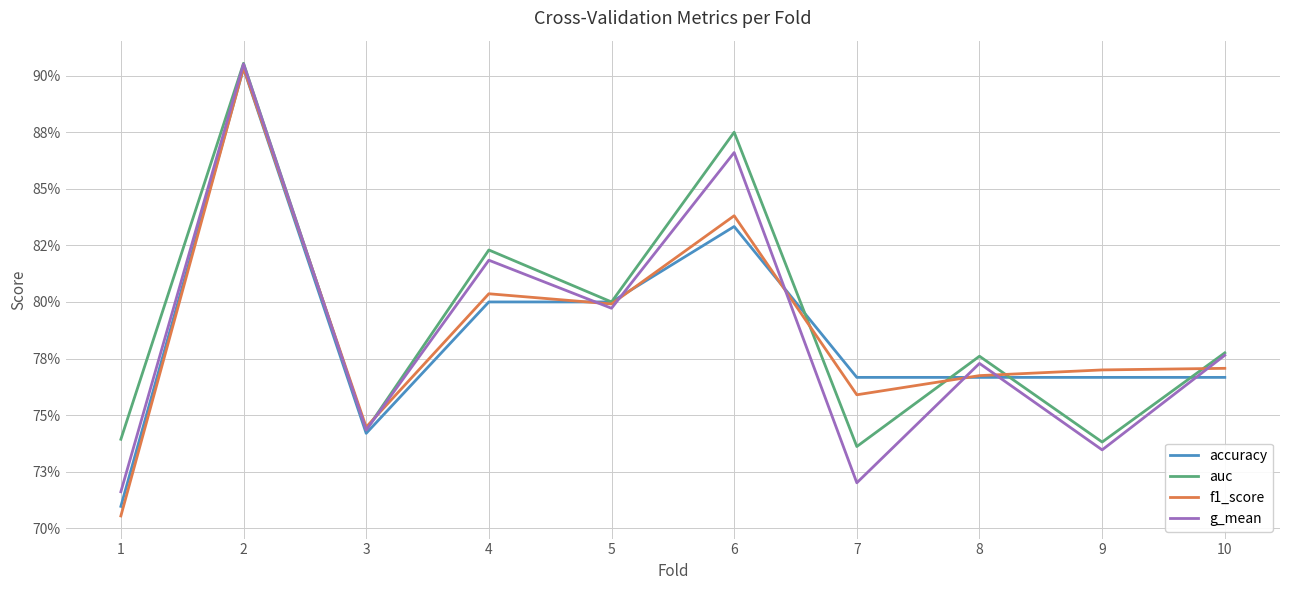

Is this an area chart (filled region under the line)?

No